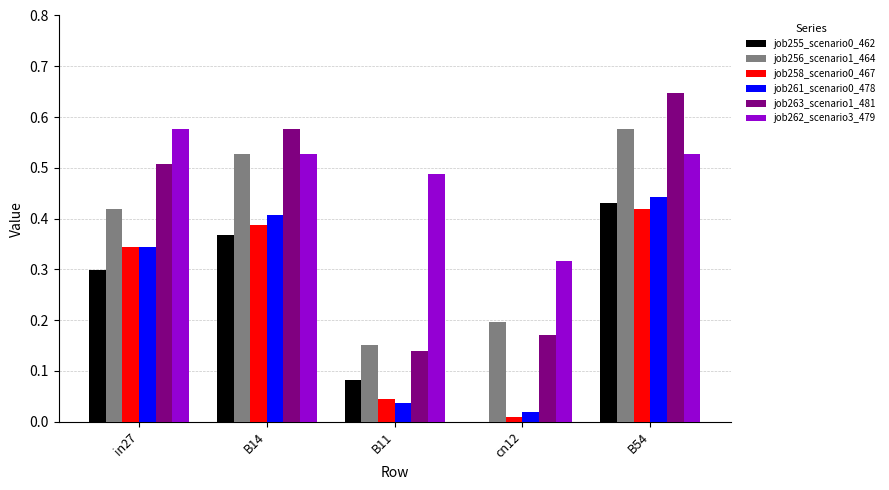

The value of job258_scenario0_467 at in27 is 0.1. True or false?

False